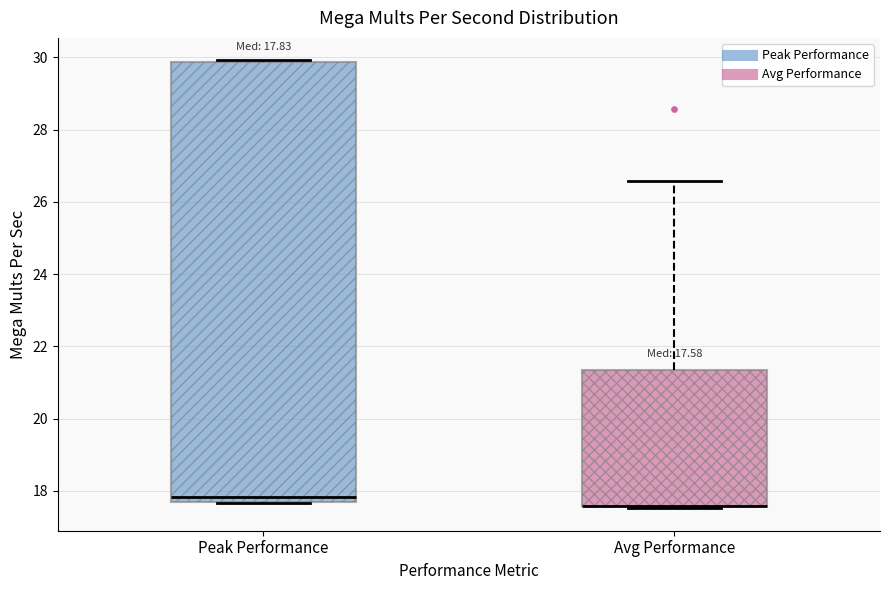

Which box is the tallest, from its lower edge to its upper edge?

Peak Performance